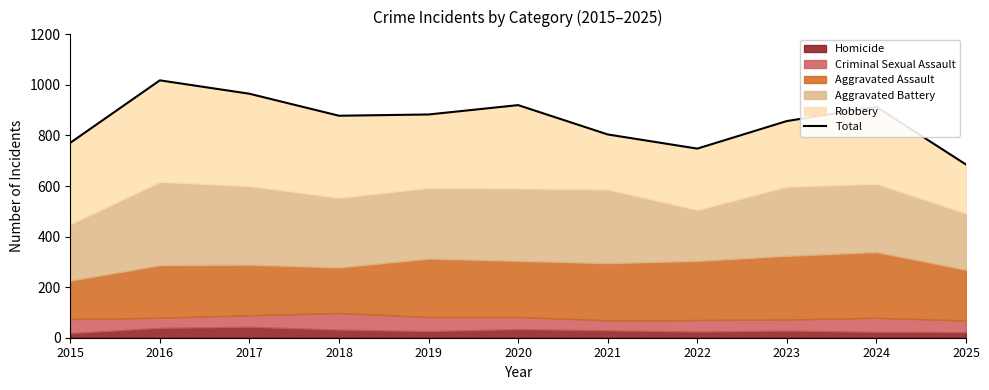

How many data points are above 878?

5